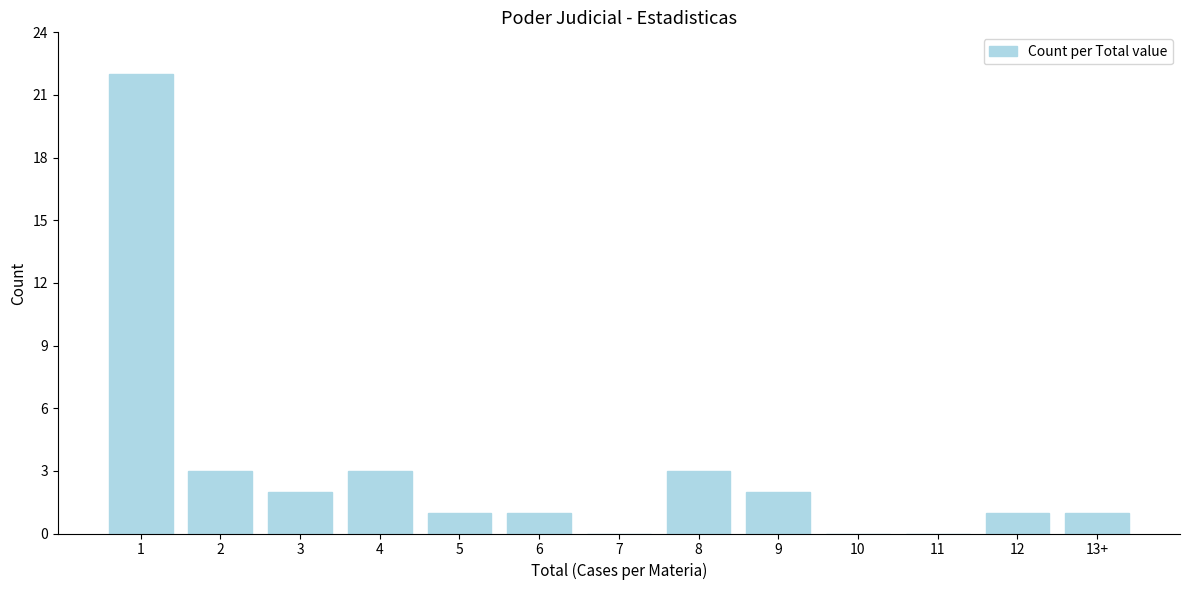

Reading right to left, what are all the values shown in this chart?

13+=1	12=1	11=0	10=0	9=2	8=3	7=0	6=1	5=1	4=3	3=2	2=3	1=22